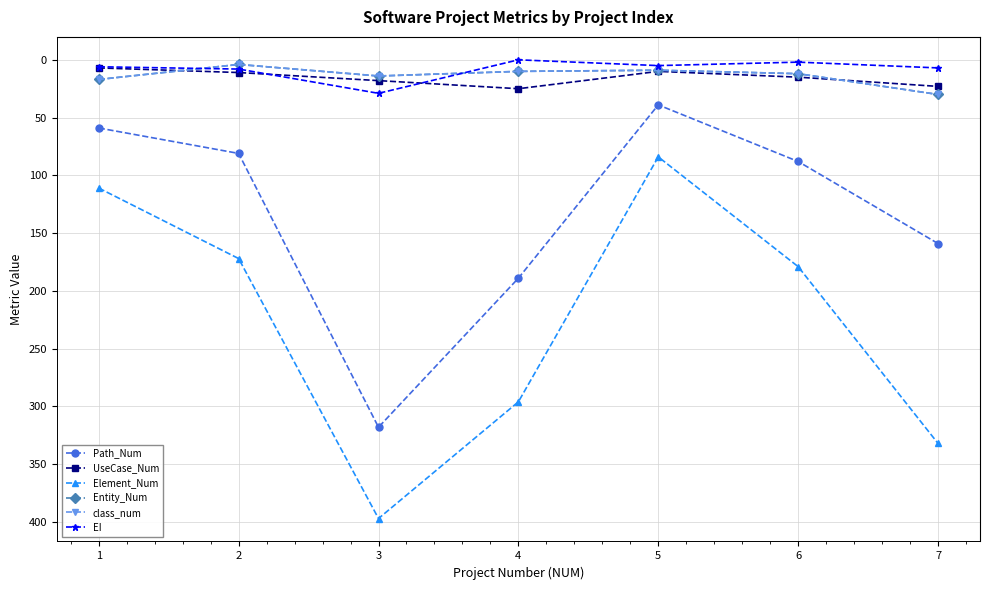

Does the chart have visible grid lines?

Yes